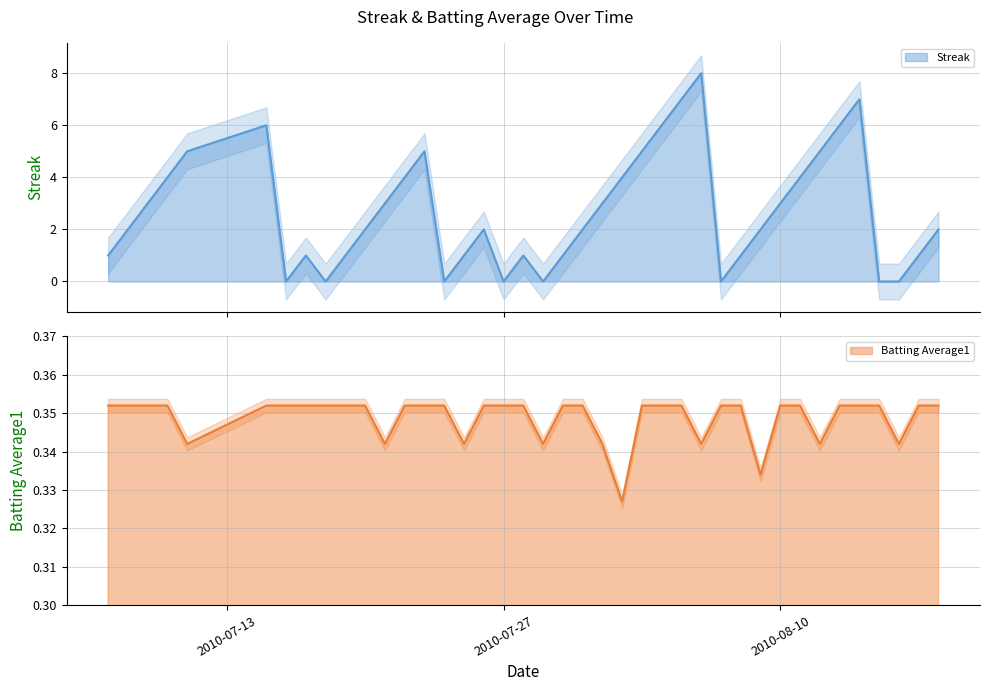

What is the spread (max minus min) of values at 2010-07-26?

1.6